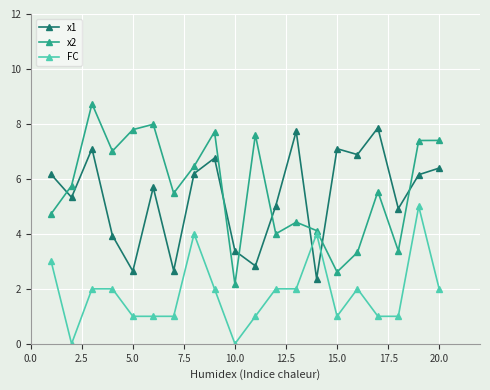

What is the maximum value for FC?

5.0